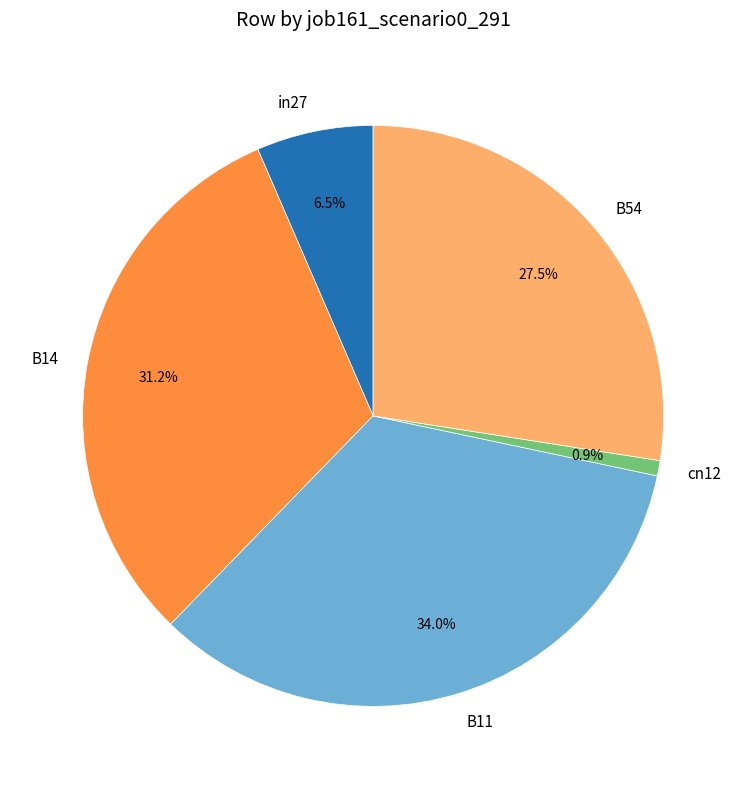

True or false: B11 accounts for 34% of the total.

True